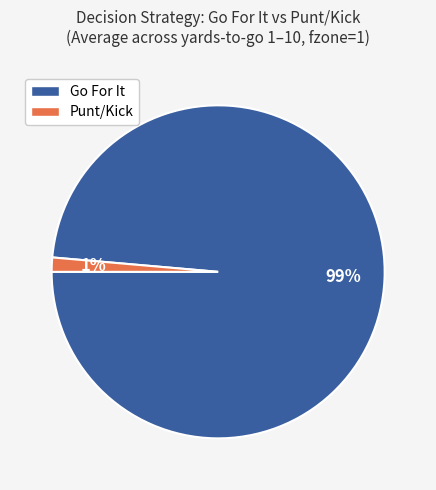

Does any single category account for the majority?

Yes